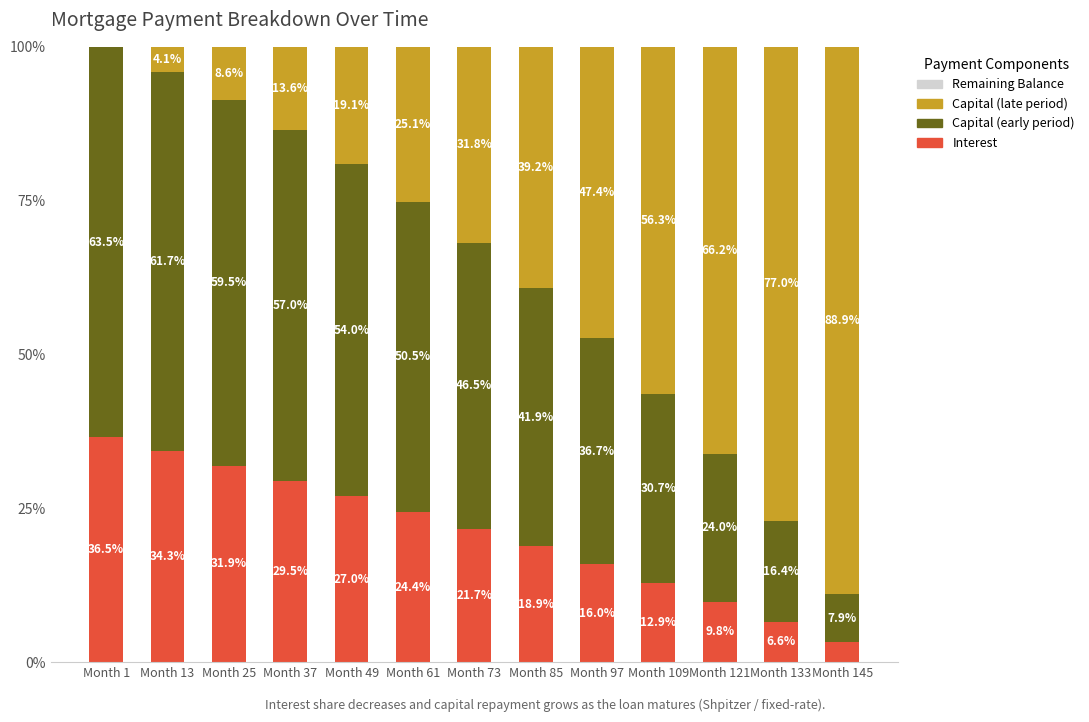

What is the total value across all series at Month 133?

100.0